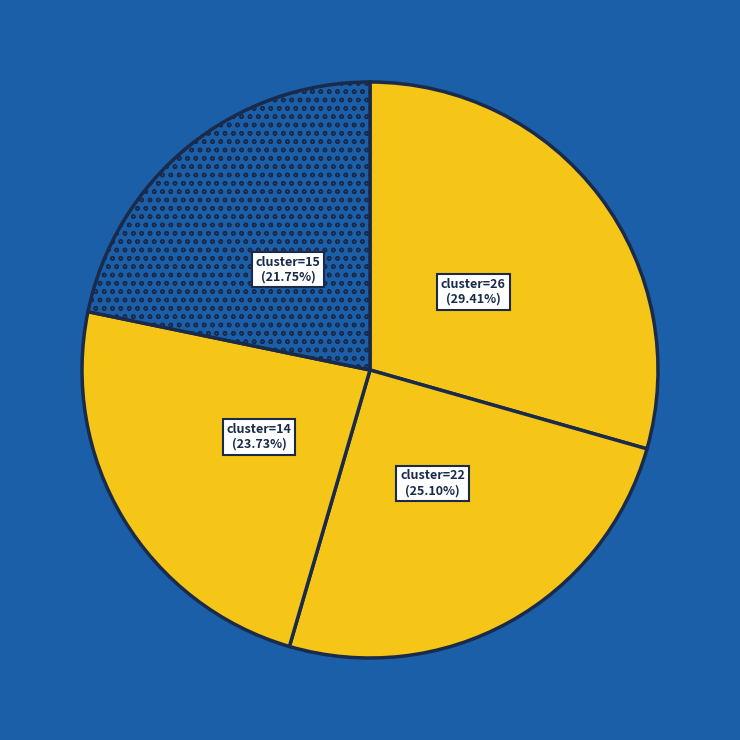

Which category has the smallest portion of the pie?

cluster=15